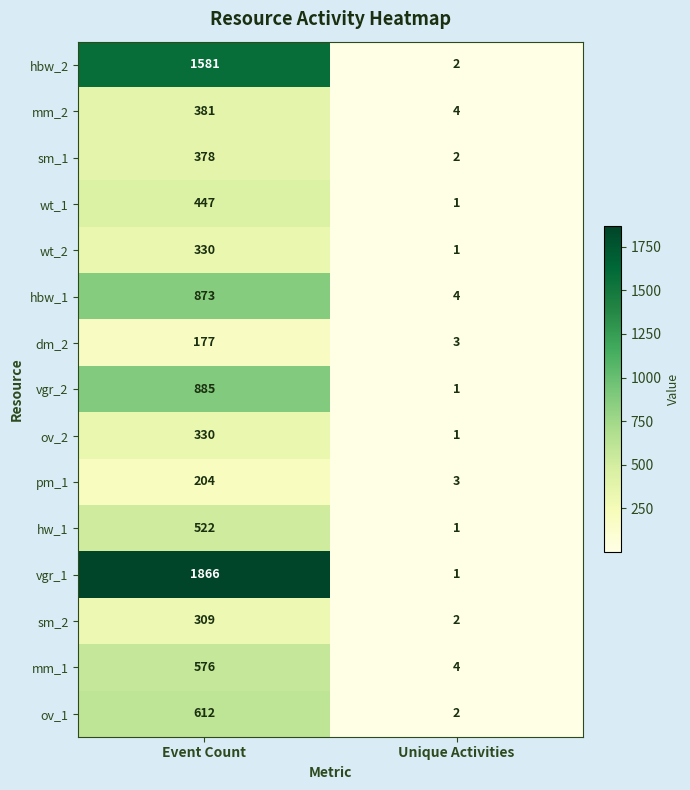

The vgr_1 series shows 1866 at Event Count. True or false?

True